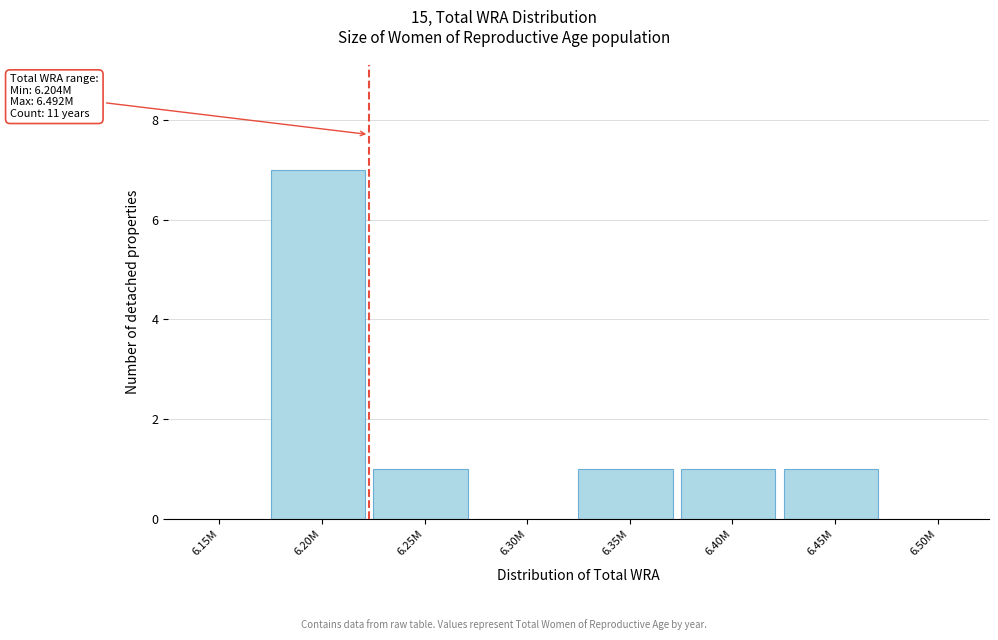

Reading left to right, list all the values displayed in this chart.

6.15M=0	6.20M=7	6.25M=1	6.30M=0	6.35M=1	6.40M=1	6.45M=1	6.50M=0